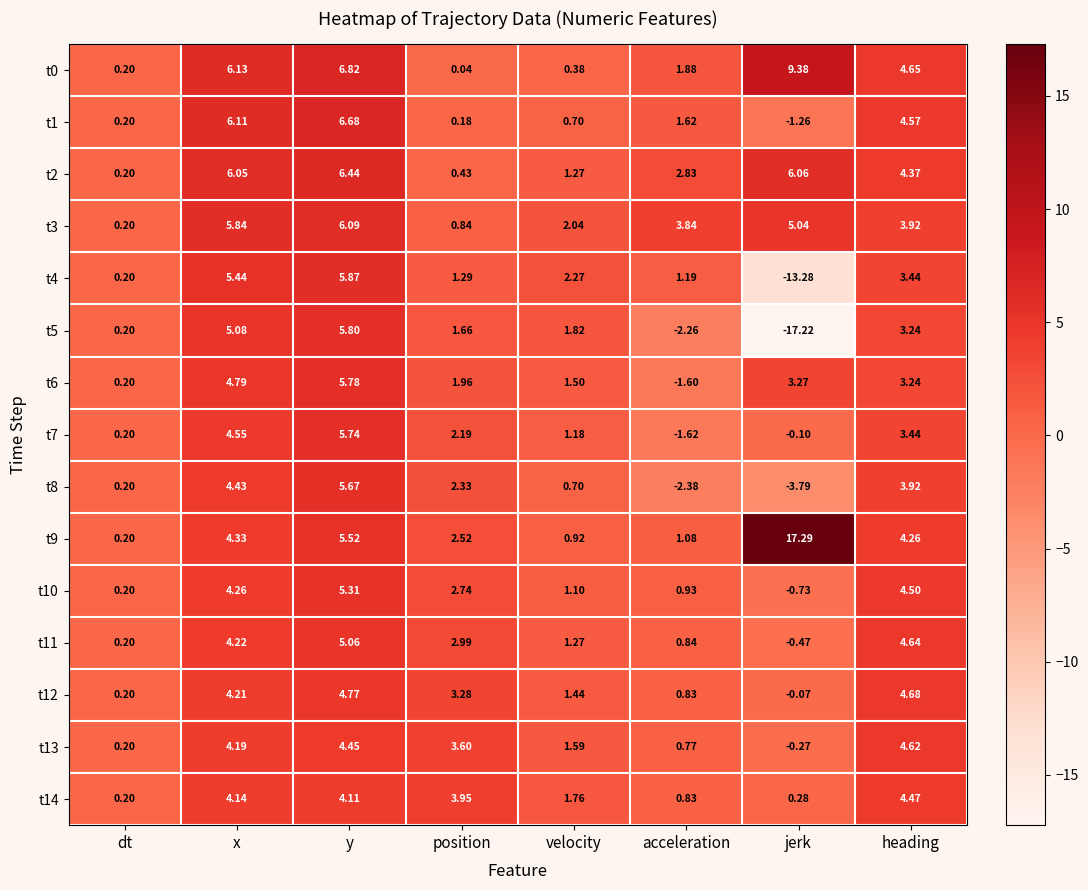

Rank the categories by t13 value from highest to lowest.

heading, y, x, position, velocity, acceleration, dt, jerk